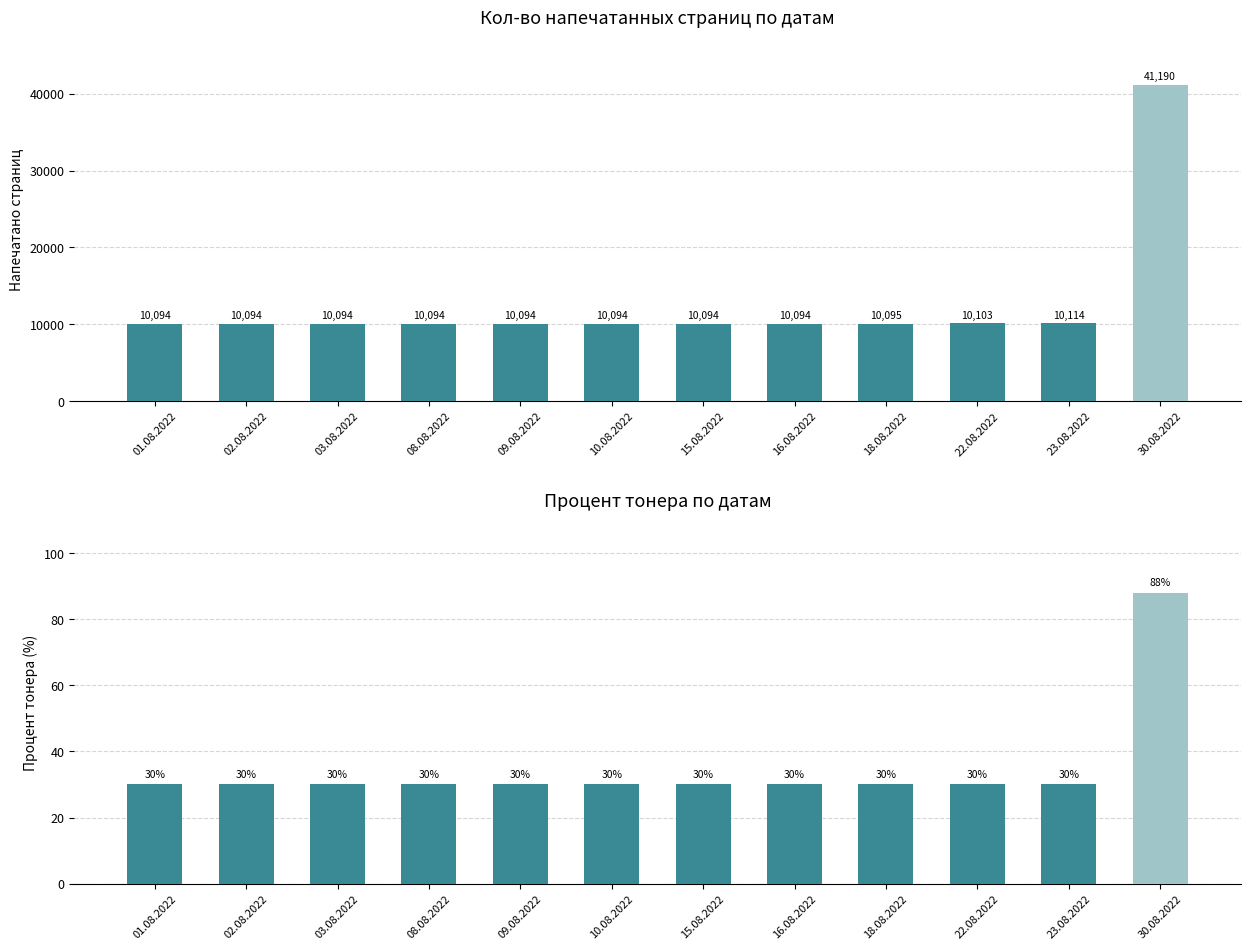

What is the sum of all Процент тонера values?

418